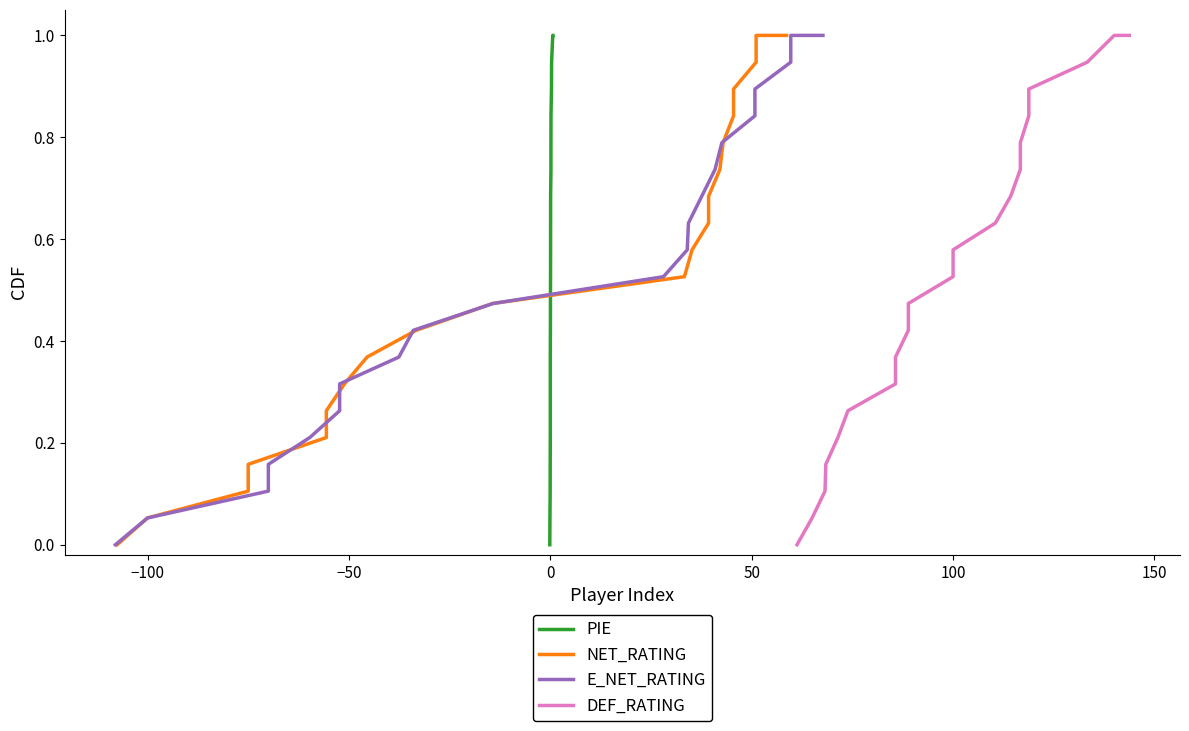

What is the value of the NET_RATING point at the 18th from the left?

0.9